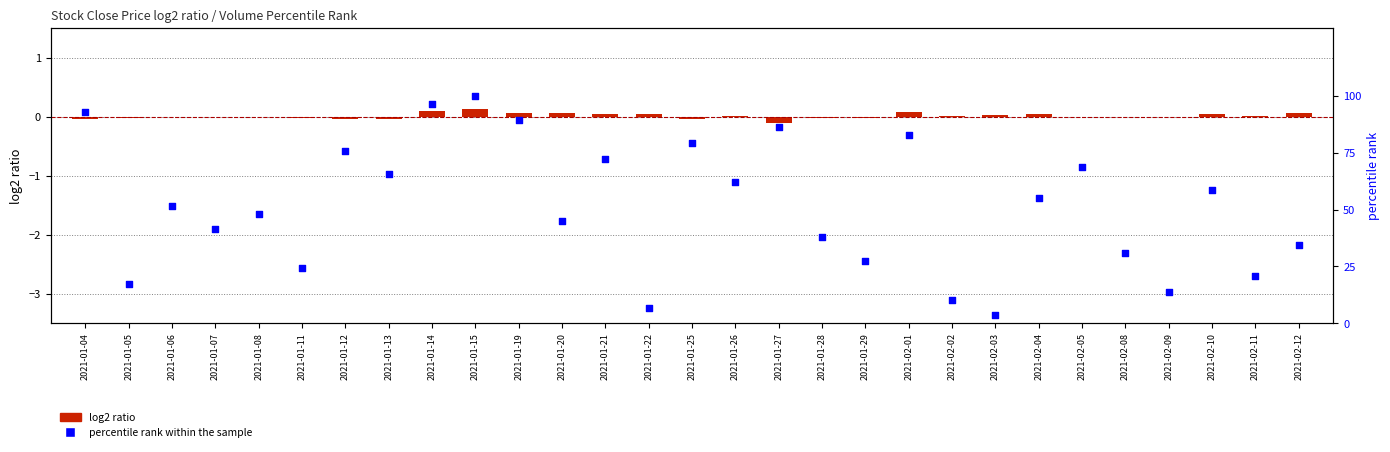

Which series reaches the minimum Y coordinate?

log2 ratio